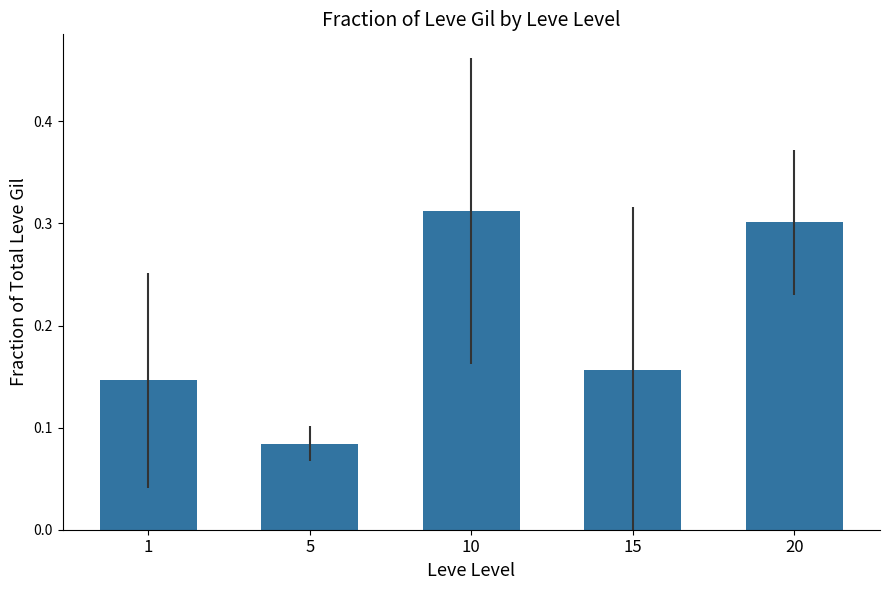

Are the bars horizontal?

No